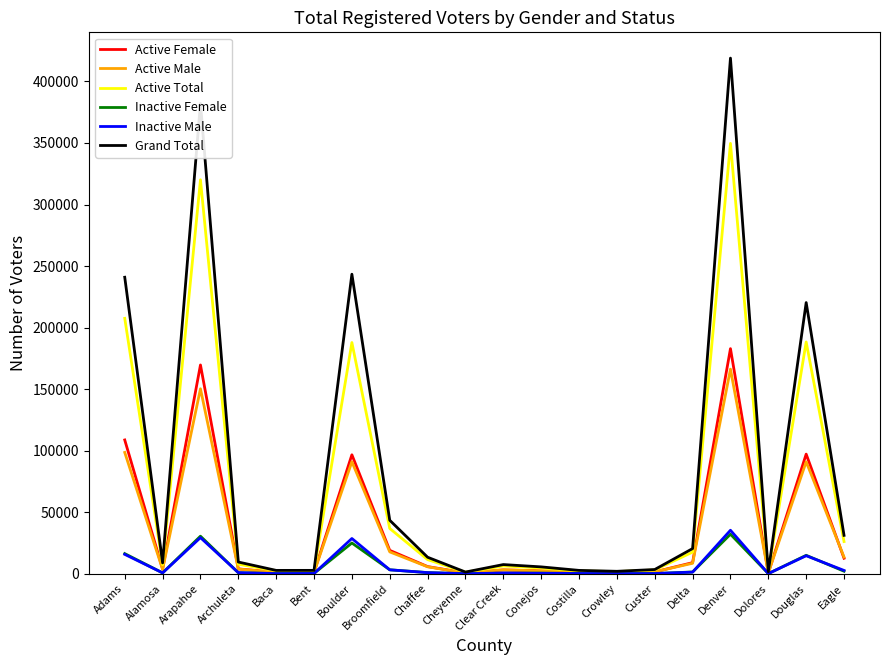

Which series has the widest spread of values?

Grand Total